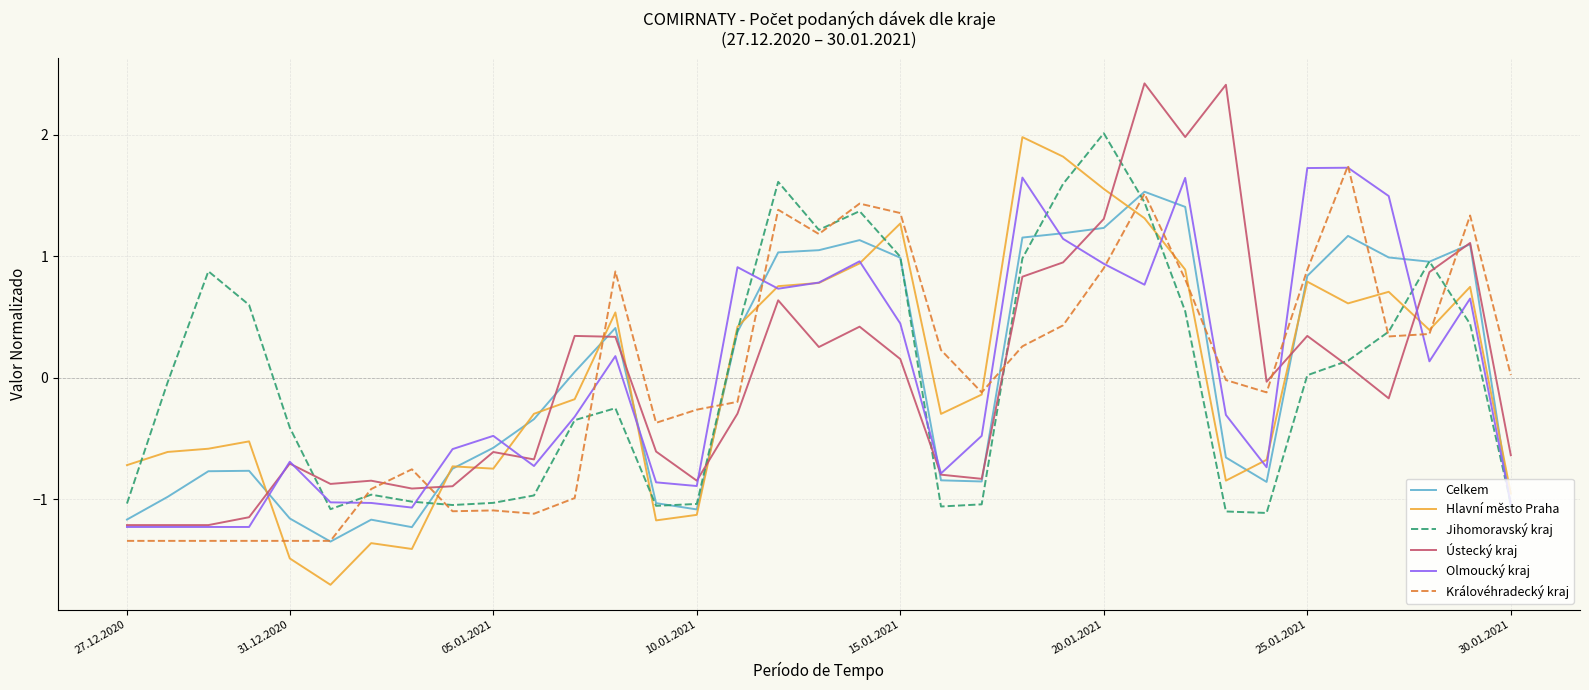

What is the maximum value for Hlavní město Praha?

2.0